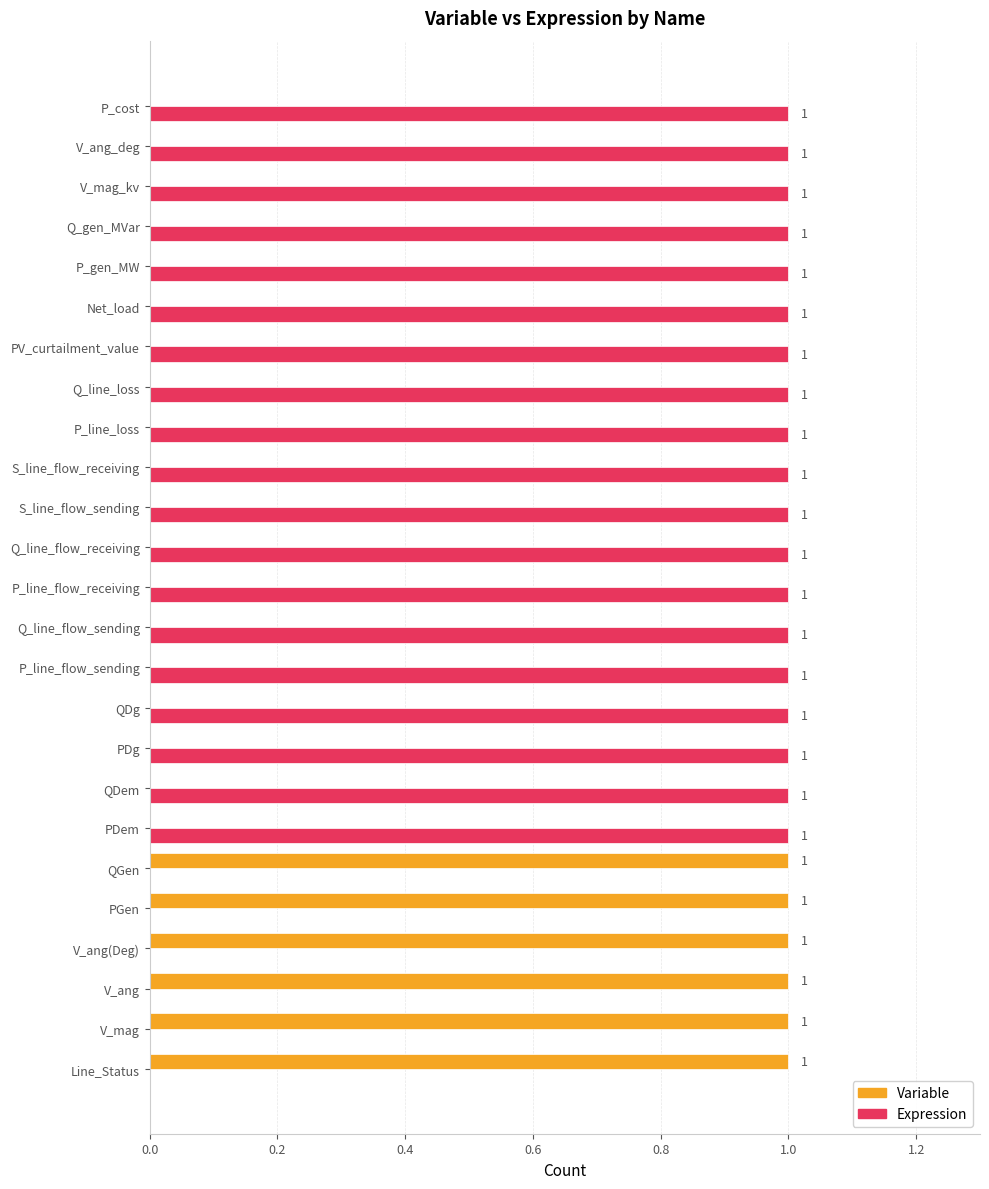

What is the sum of all Expression values?

19